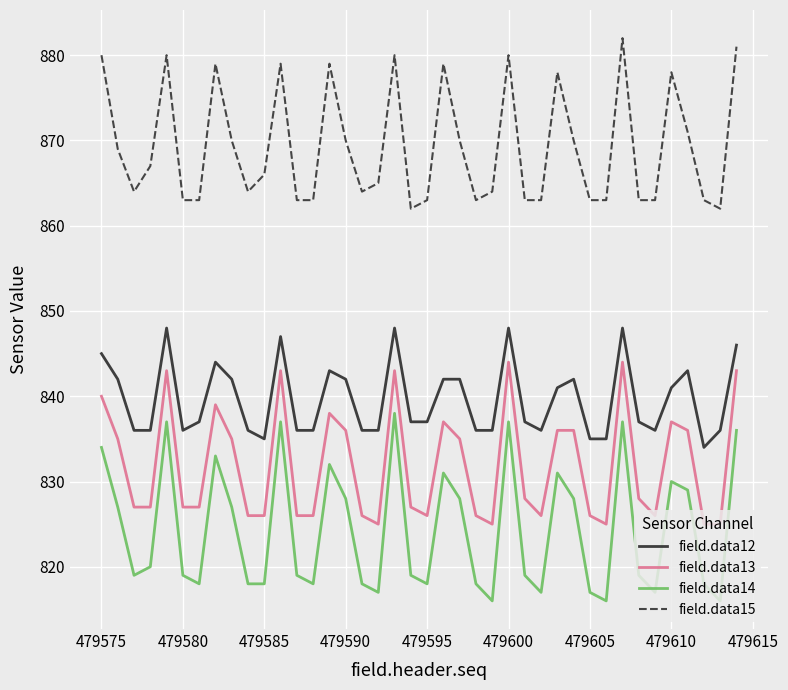

True or false: field.data13 and field.data12 intersect in this chart.

False